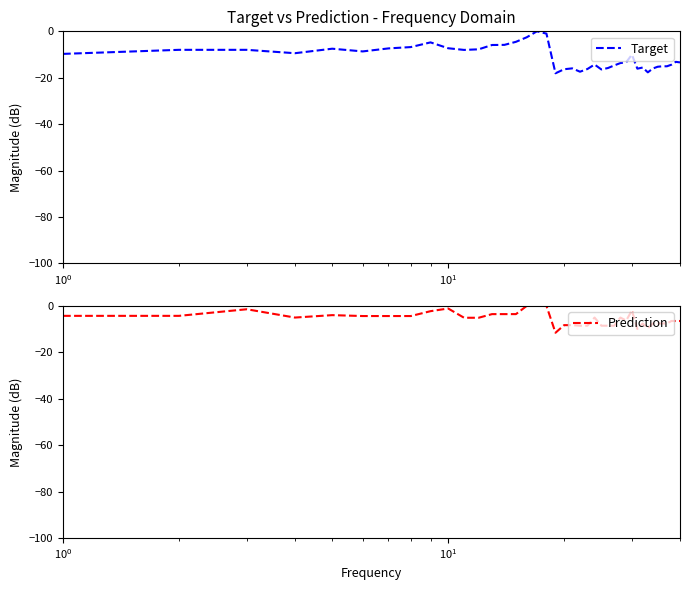

Rank the series by their maximum value, from highest to lowest.

Target, Prediction